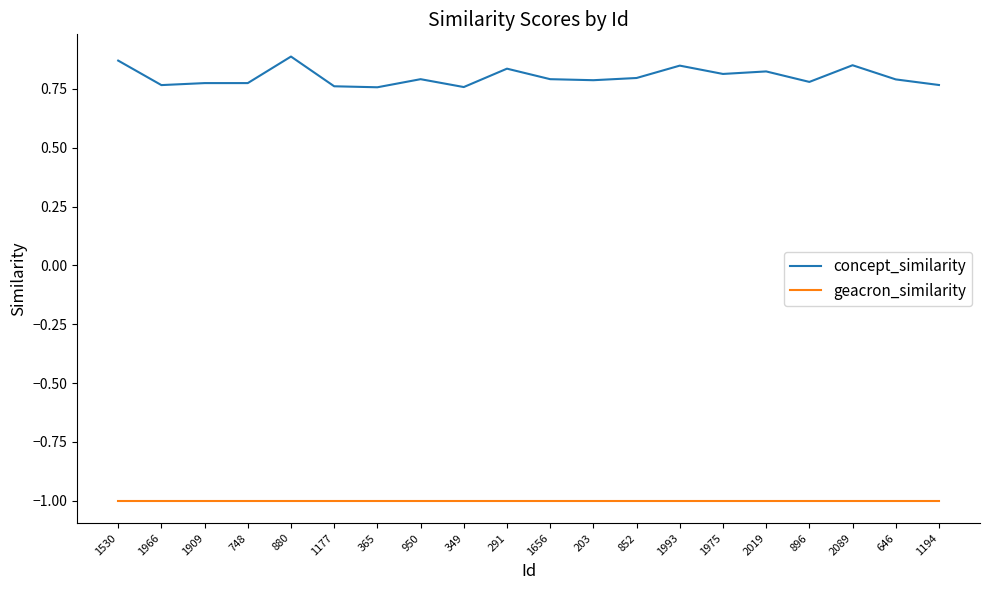

What is the minimum value shown in the chart?

-1.0